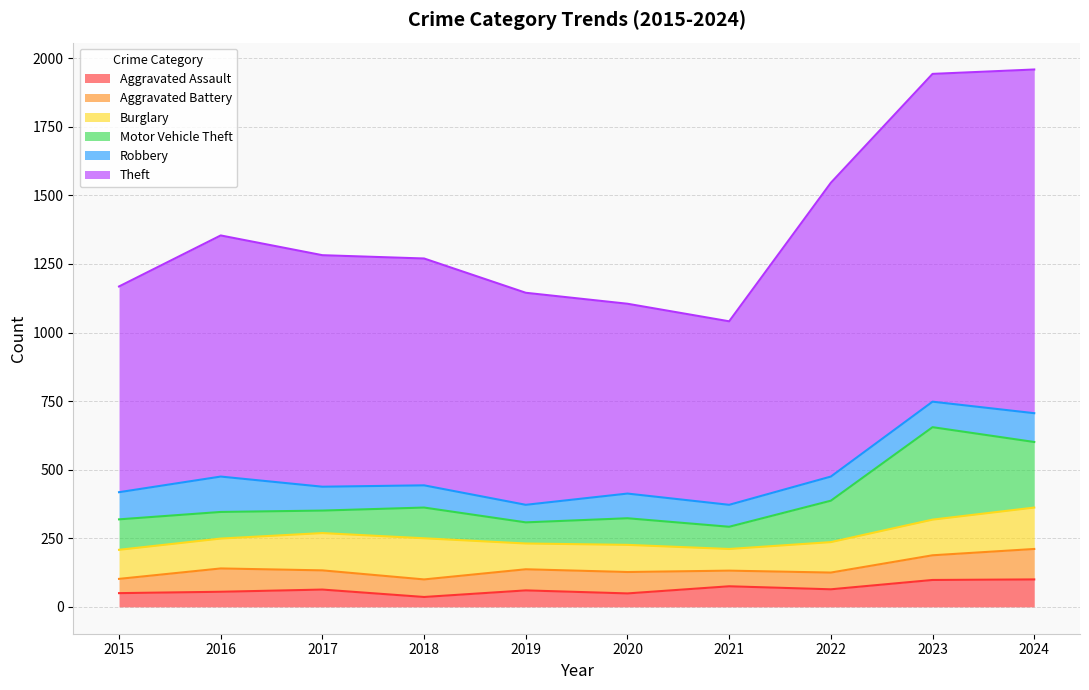

At 2019, list the series in order from smallest to largest.

Aggravated Assault, Robbery, Aggravated Battery, Motor Vehicle Theft, Burglary, Theft